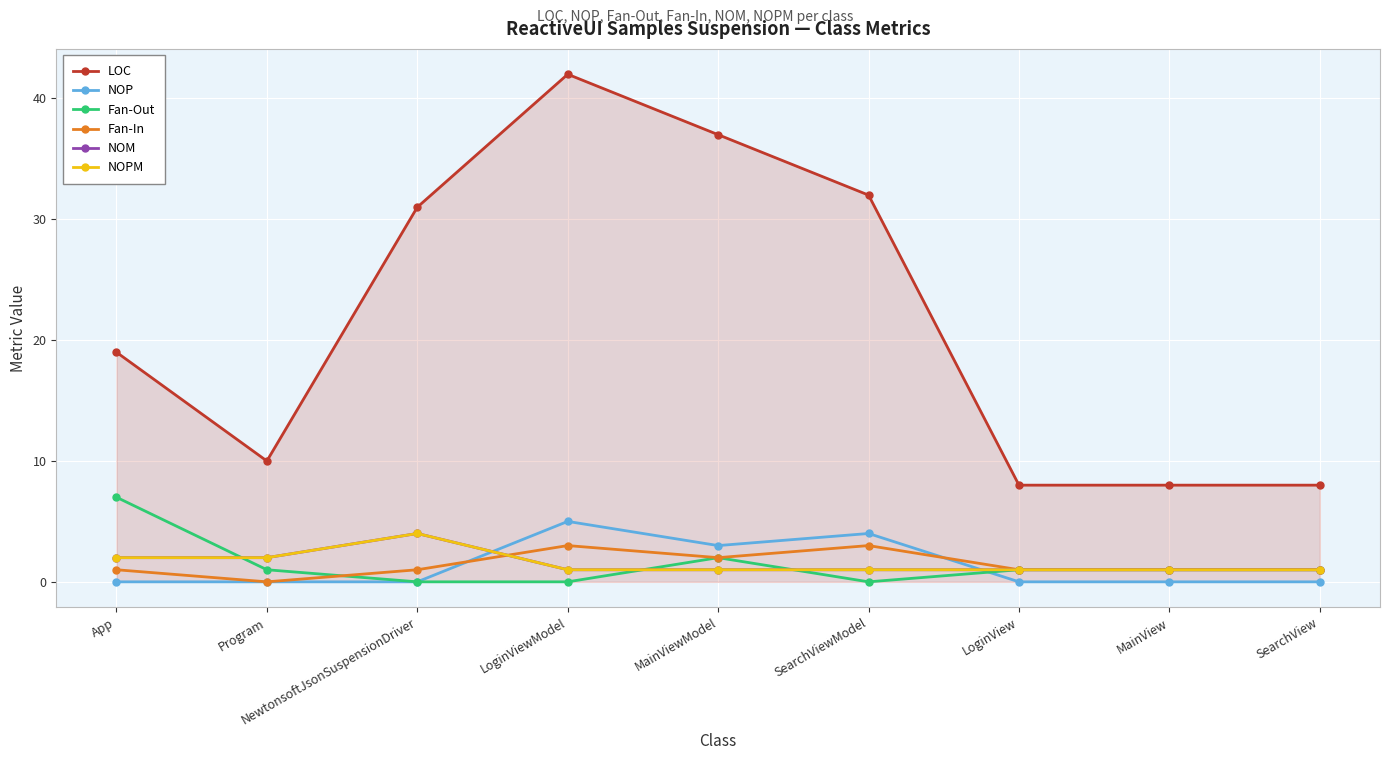

The value of NOPM at Program is 2. True or false?

True